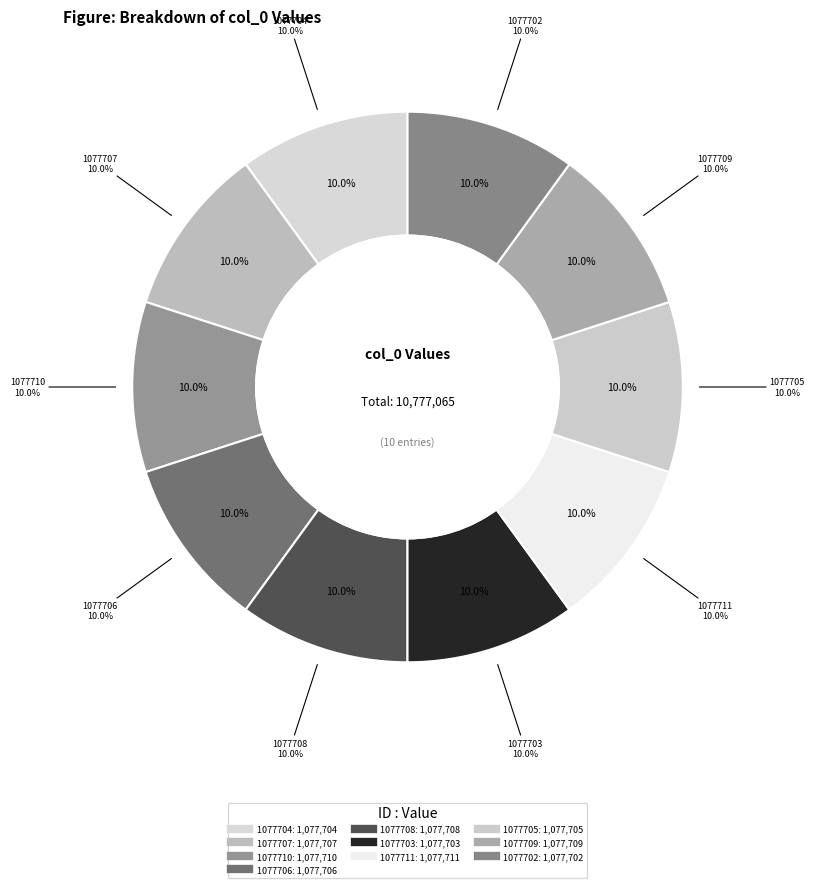

How many segments does this pie chart have?

10